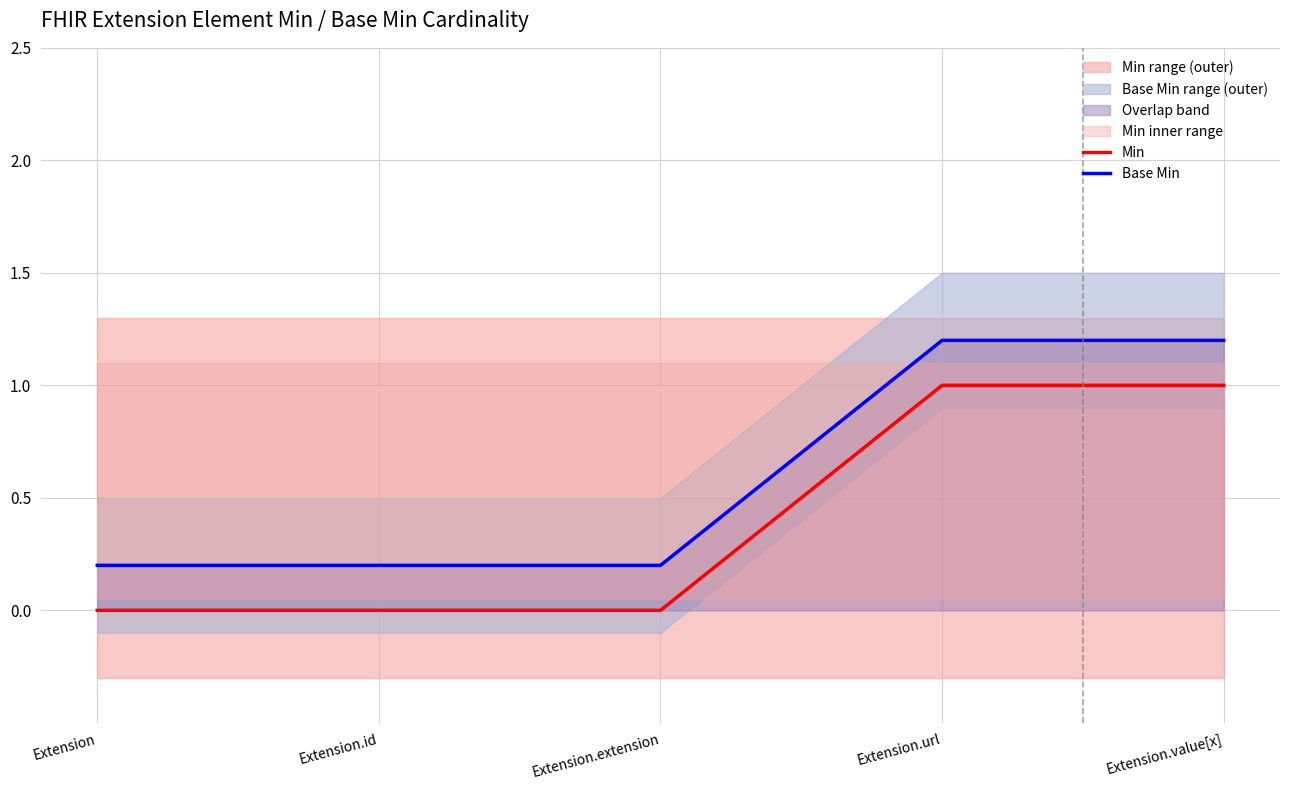

The value of Min at Extension.url is 1.0. True or false?

True